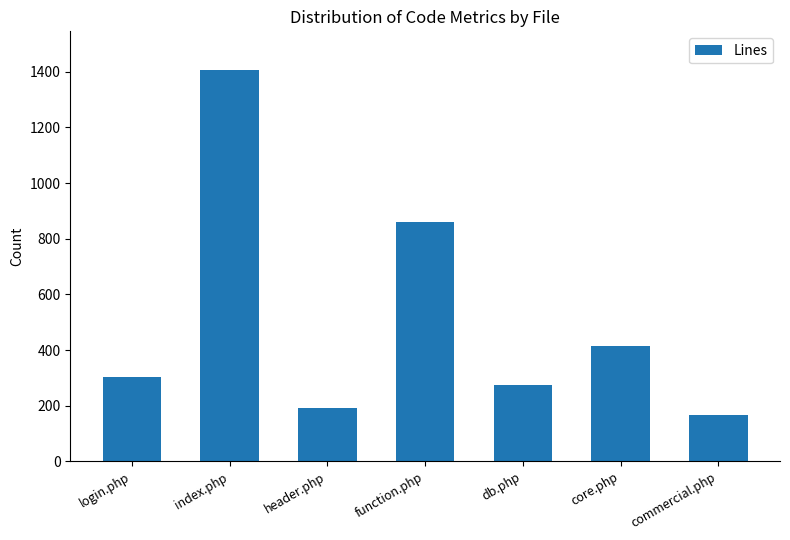

What is the change in value from db.php to commercial.php?

-106